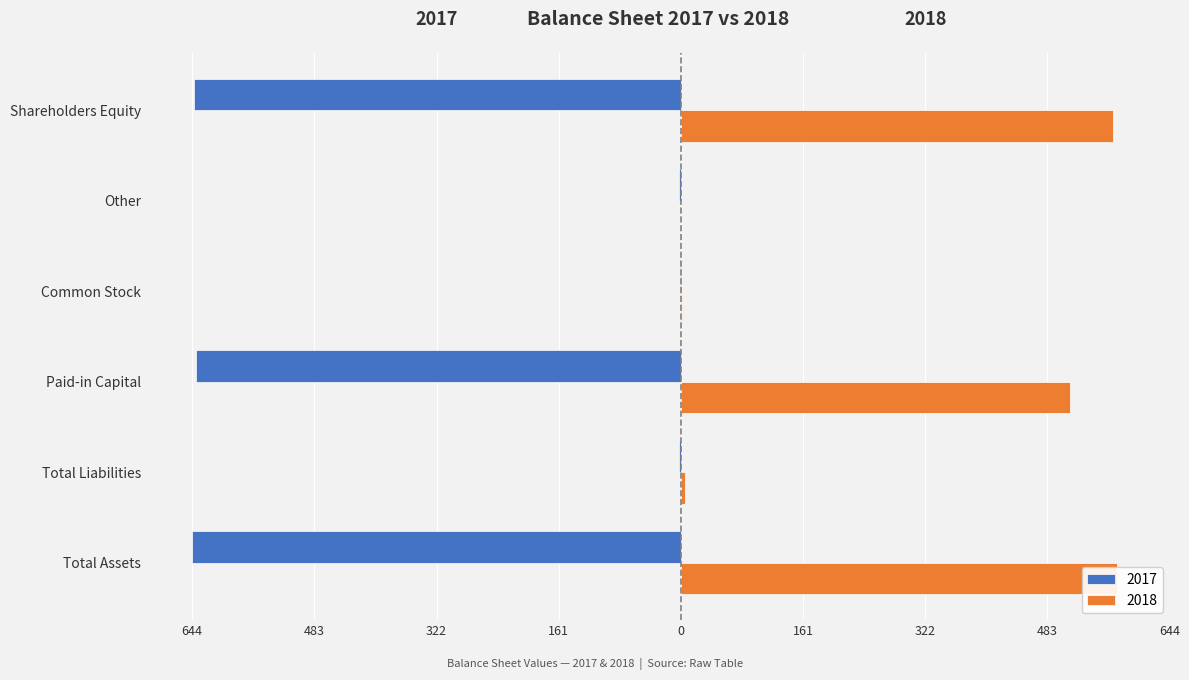

True or false: 2018 has a value of 575 at Total Assets.

True